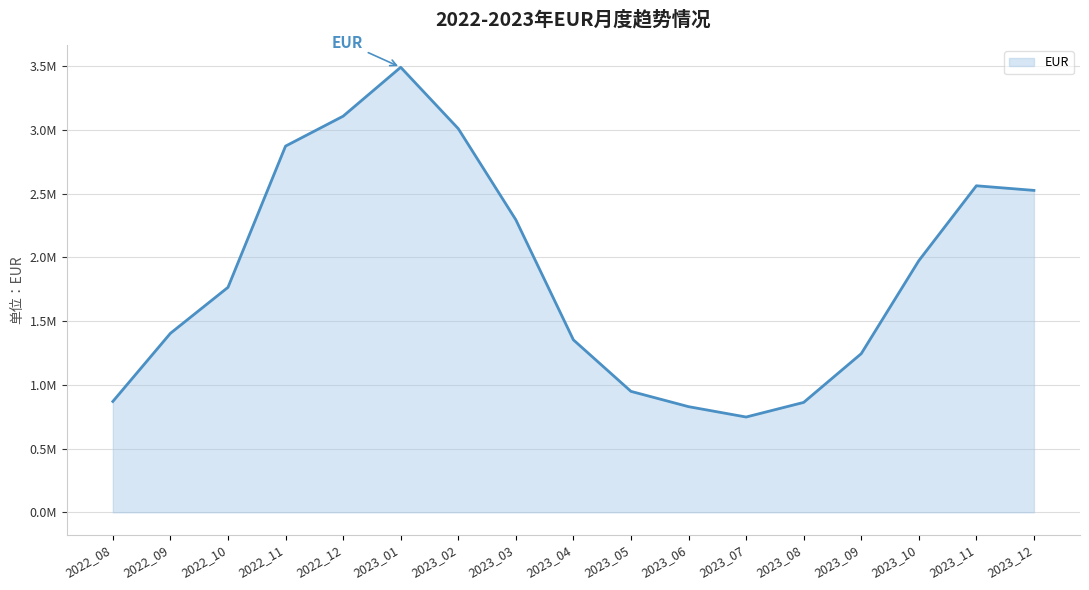

Does the chart display data point markers on the line(s)?

No